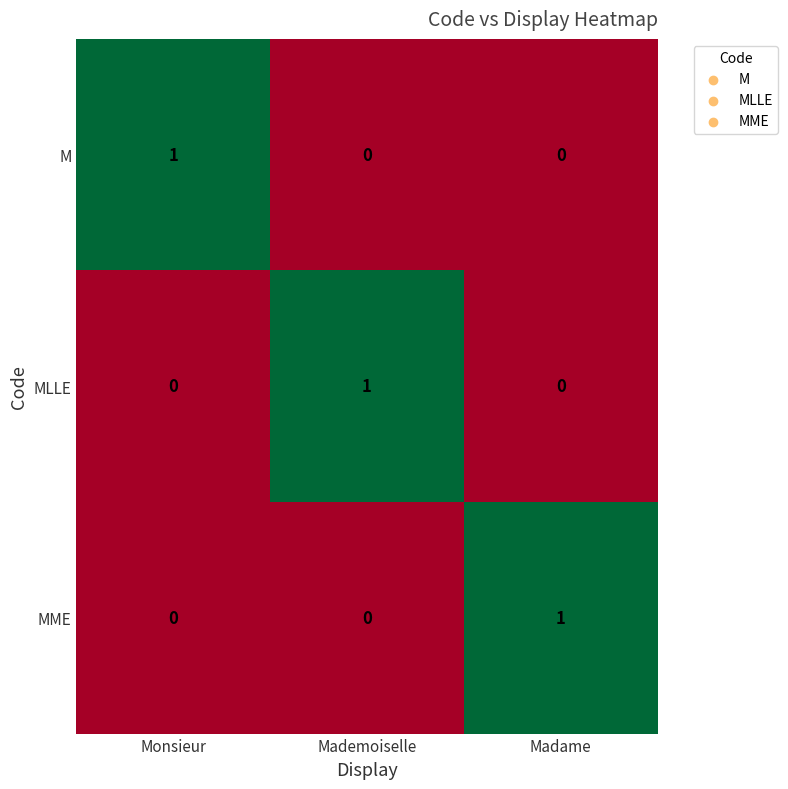

The value of MLLE at Mademoiselle is 1. True or false?

True